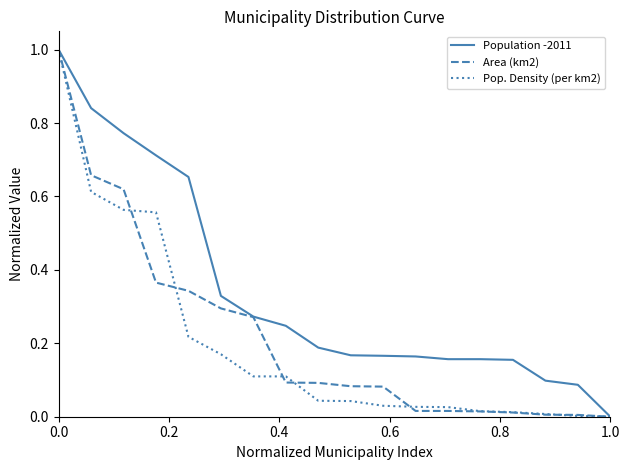

What is the maximum value shown in the chart?

1.0